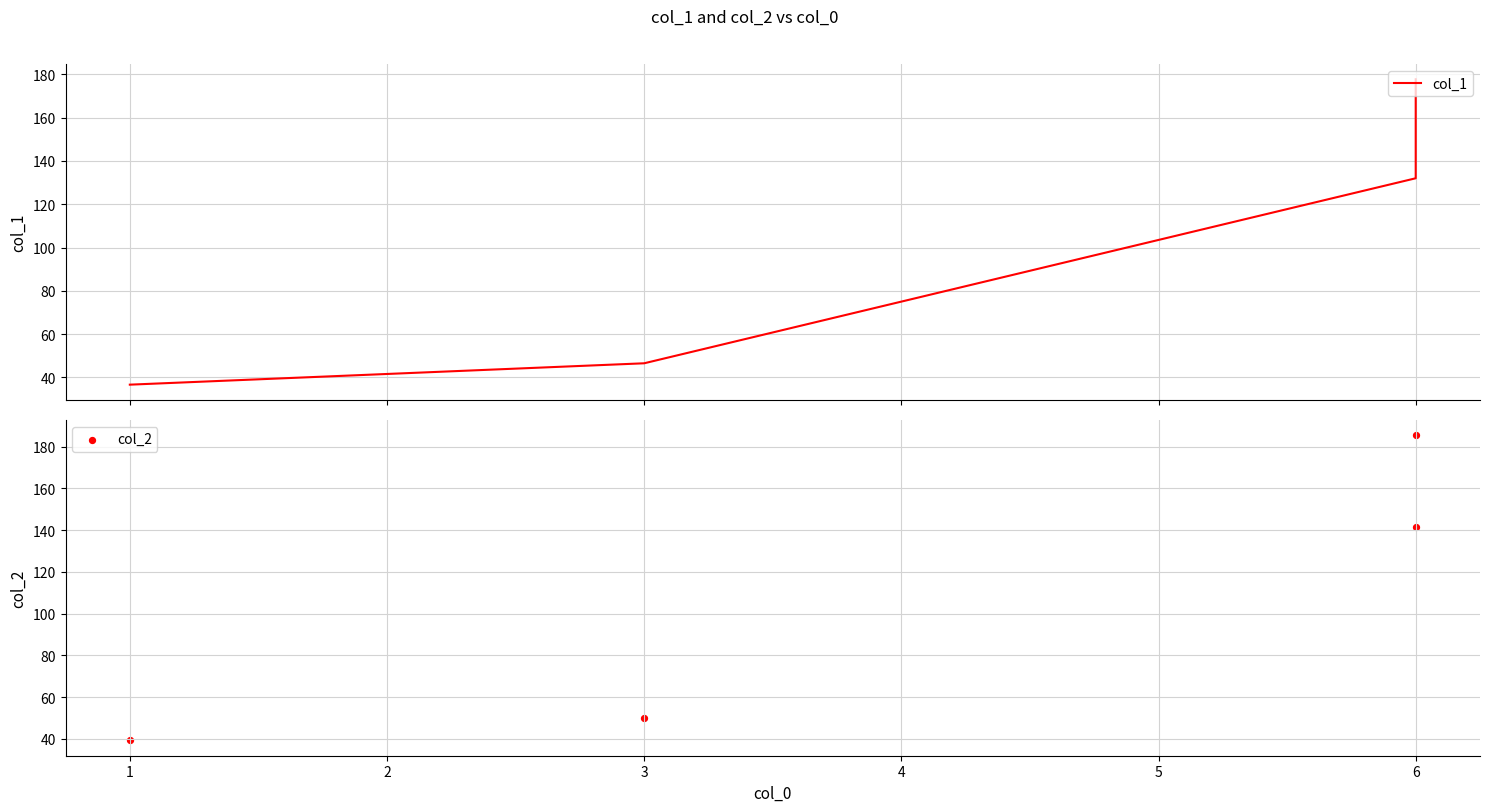

Which series reaches the minimum Y coordinate?

col_1